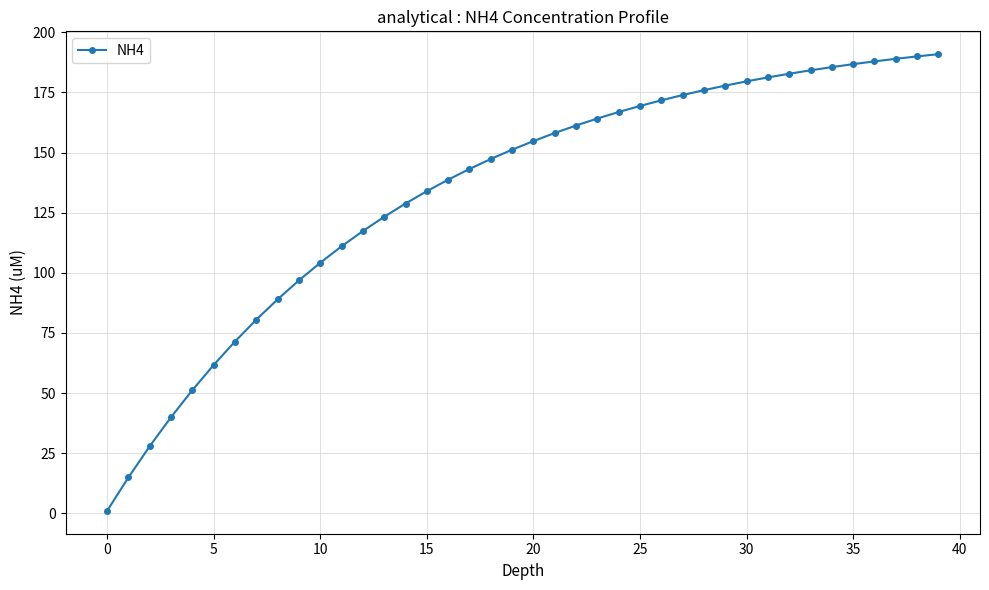

What is the difference between the maximum and minimum values?

189.9